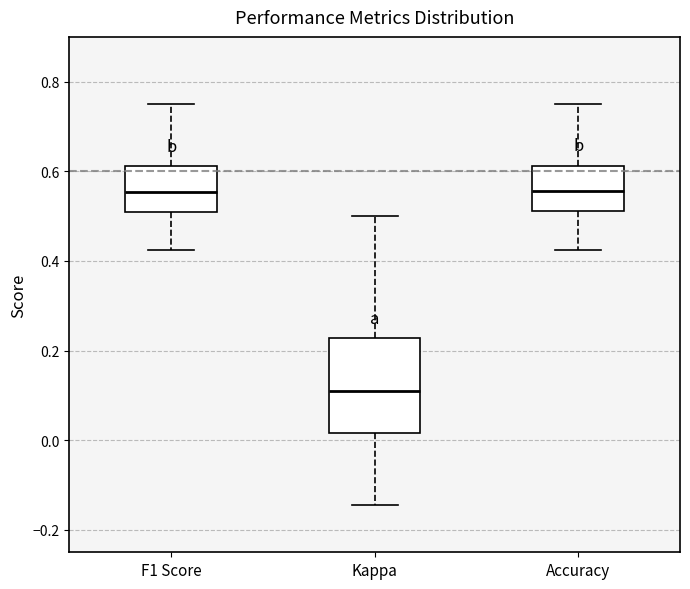

Reading left to right, transcribe this box plot: for each box, give where its median line is, the range the box spans, and where its two whiskers end, as read against the y-axis. The values are not printed on the chart, so give them approximately, as read against the axis.

F1 Score: median 0.56, box 0.50 to 0.62, whiskers 0.42 to 0.76
Kappa: median 0.12, box 0.02 to 0.22, whiskers -0.14 to 0.50
Accuracy: median 0.56, box 0.52 to 0.62, whiskers 0.42 to 0.76